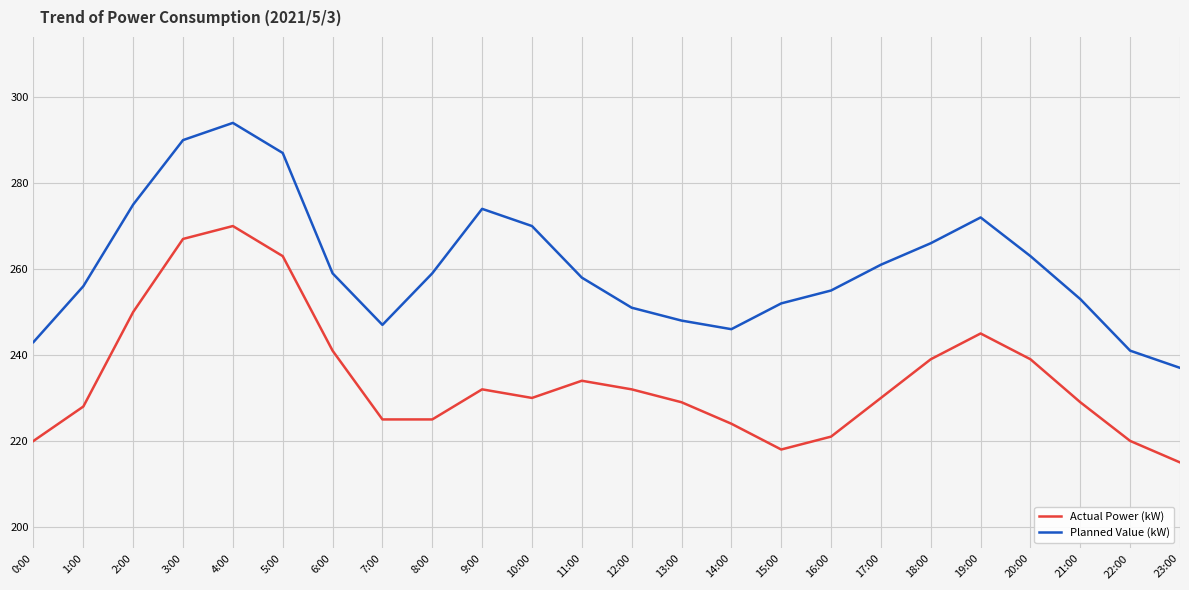

At which label does Actual Power (kW) first exceed 230?

2:00